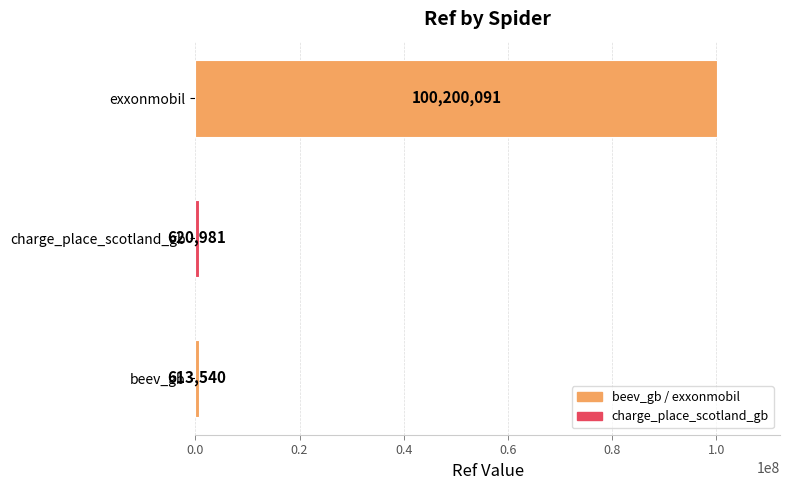

What is the difference between the maximum and minimum values?

99586551